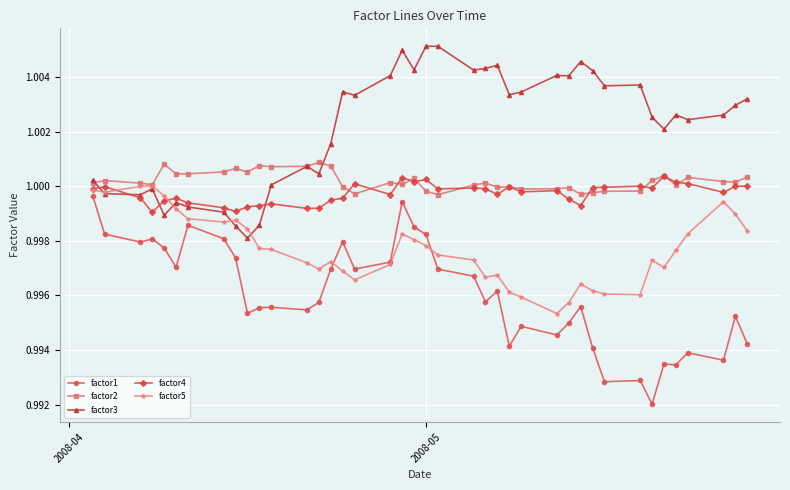

True or false: factor1 and factor2 cross at least once.

False